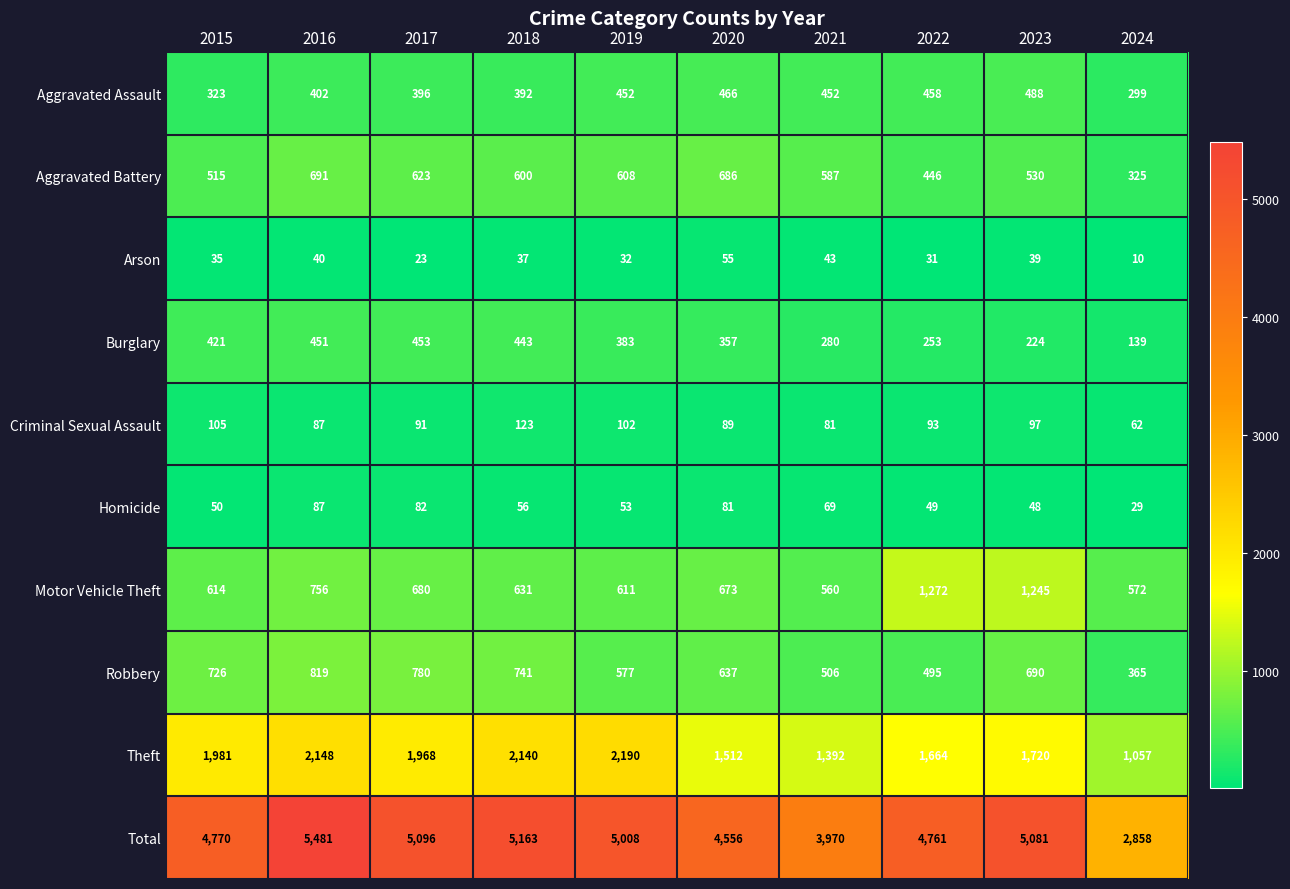

How many categories are shown in the chart?

10